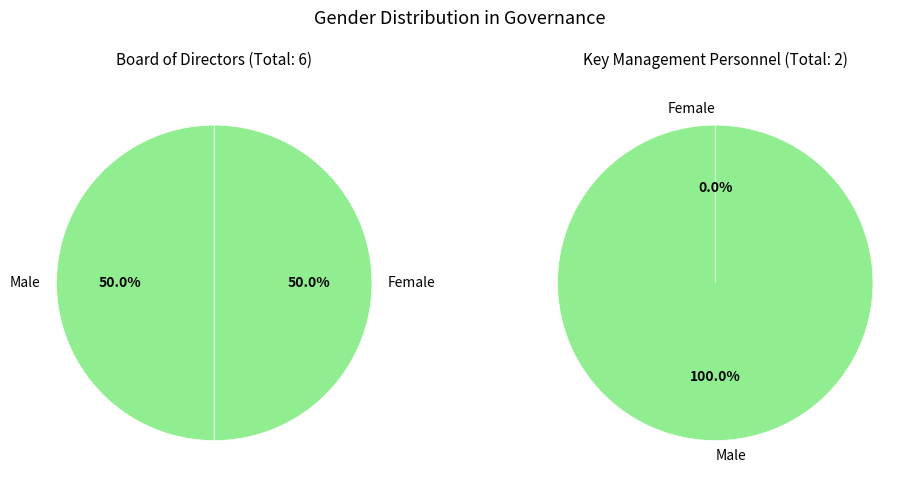

What portion of the pie excludes Female?

50.0%